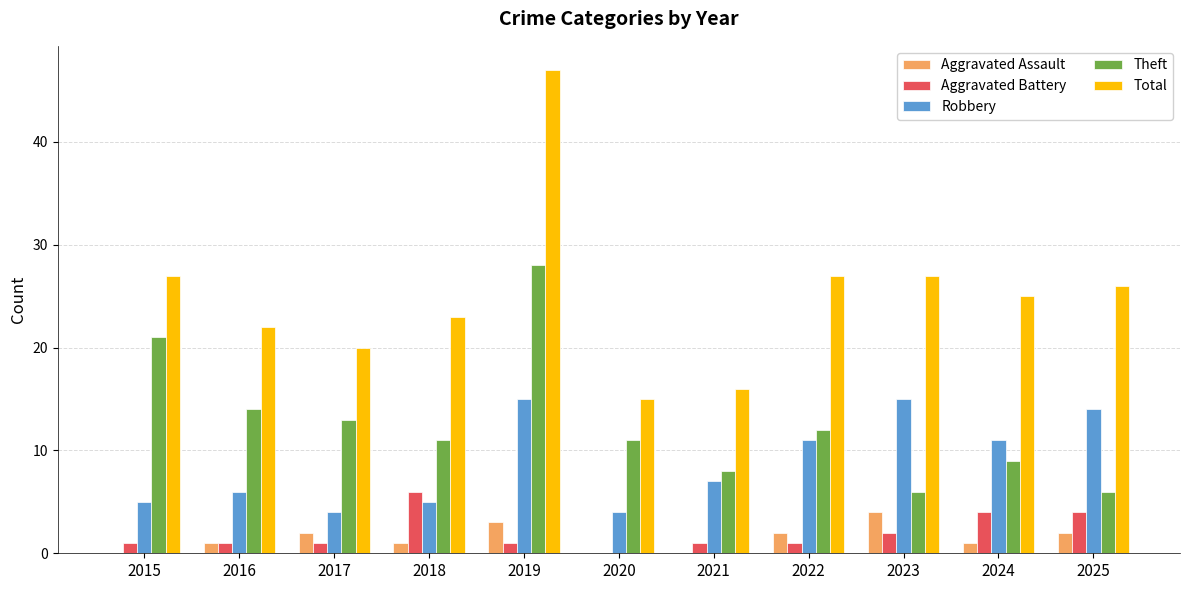

How many groups of bars are there?

11